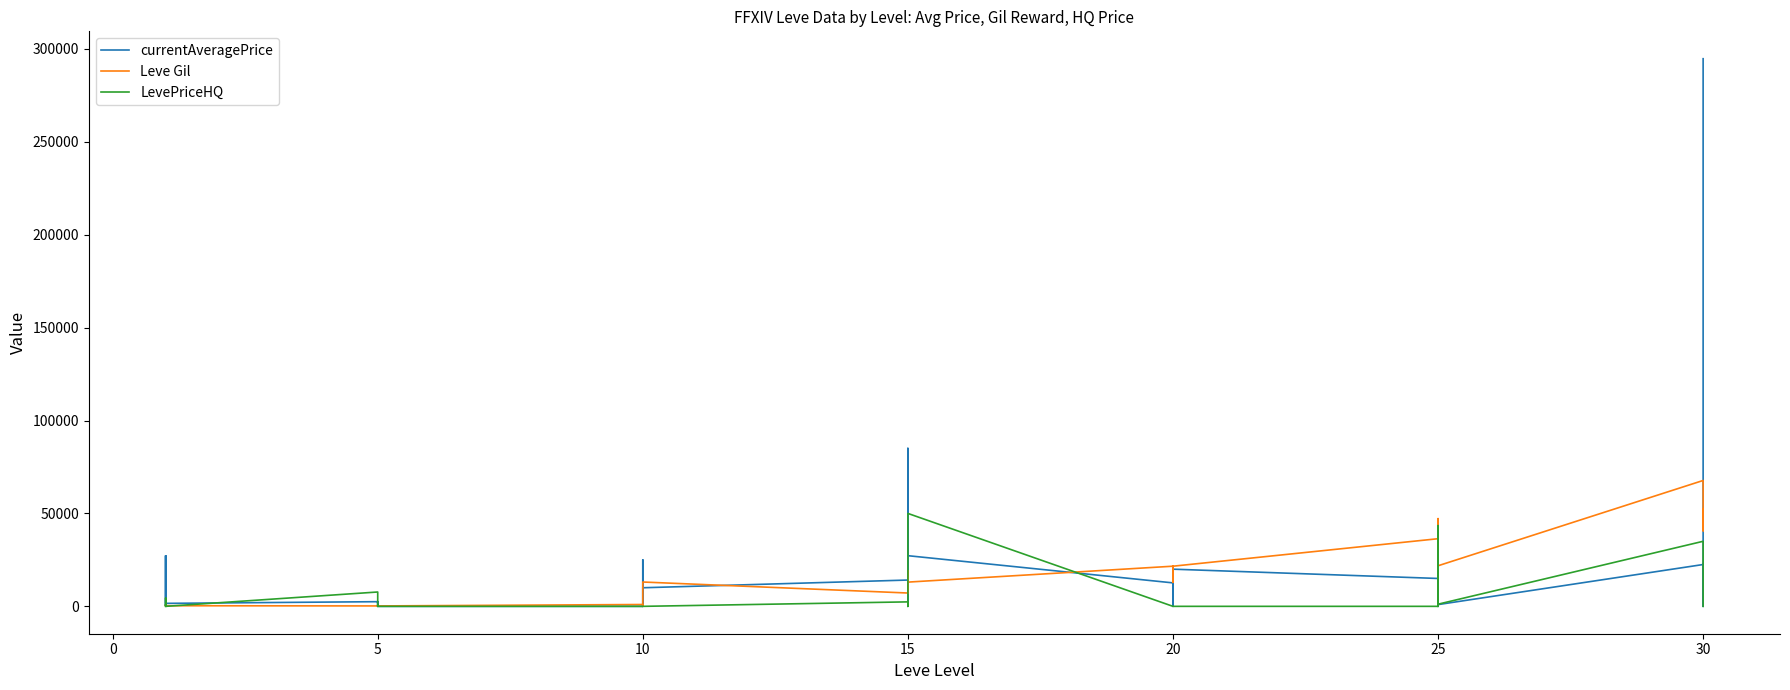

Rank the series by their maximum value, from highest to lowest.

currentAveragePrice, Leve Gil, LevePriceHQ